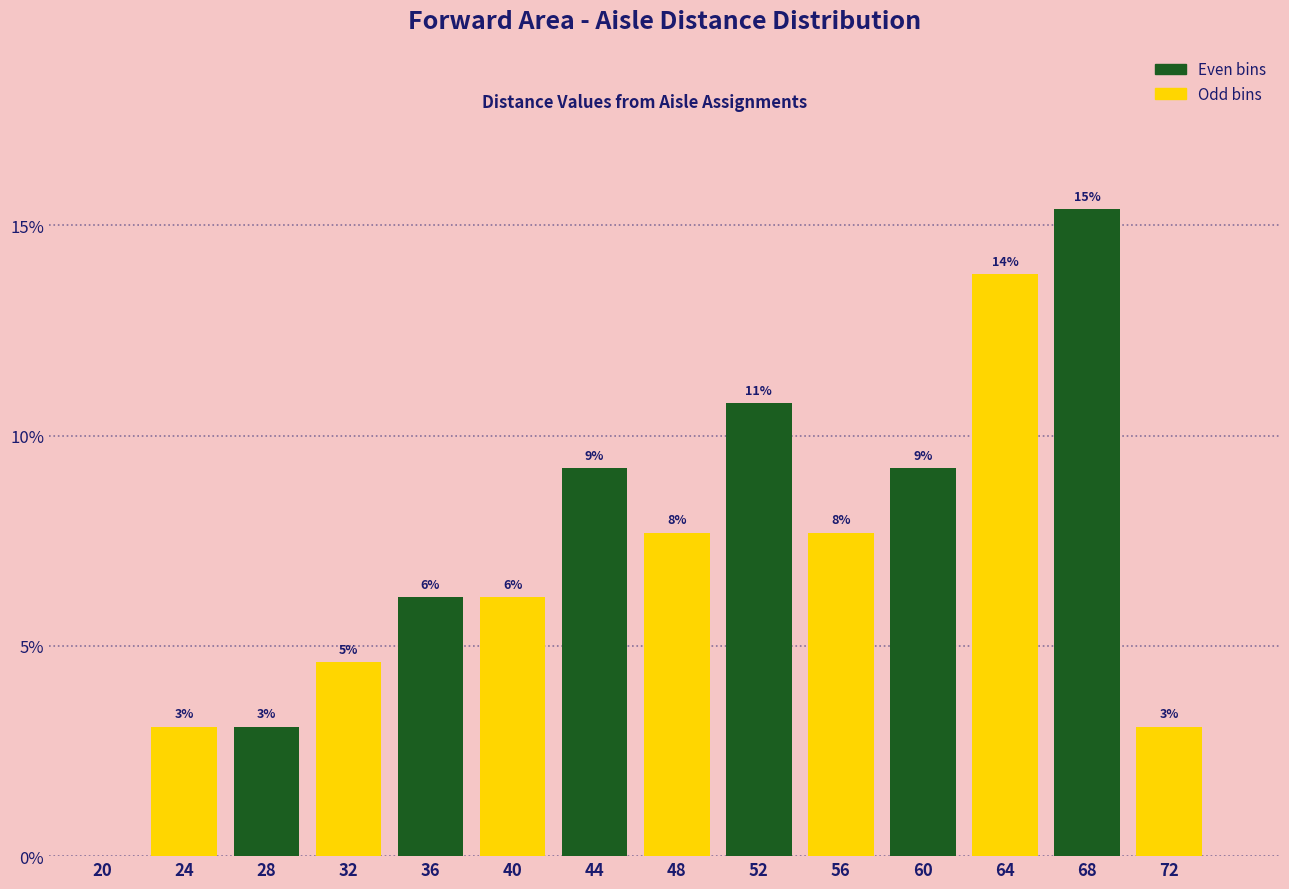

Are the bars horizontal?

No